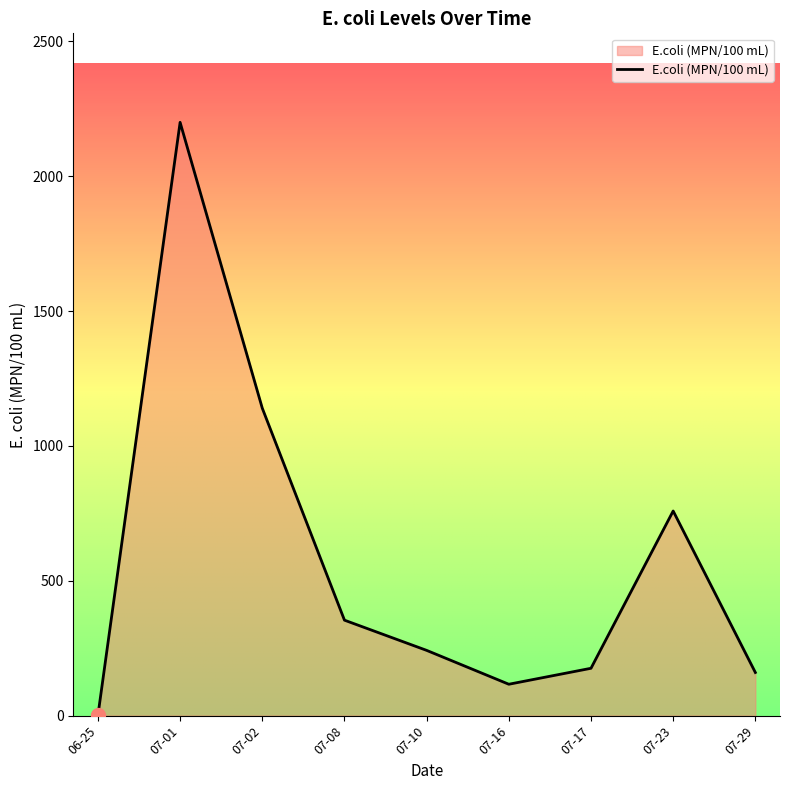

What is the difference between the values at 07-08 and 07-01?

1846.0